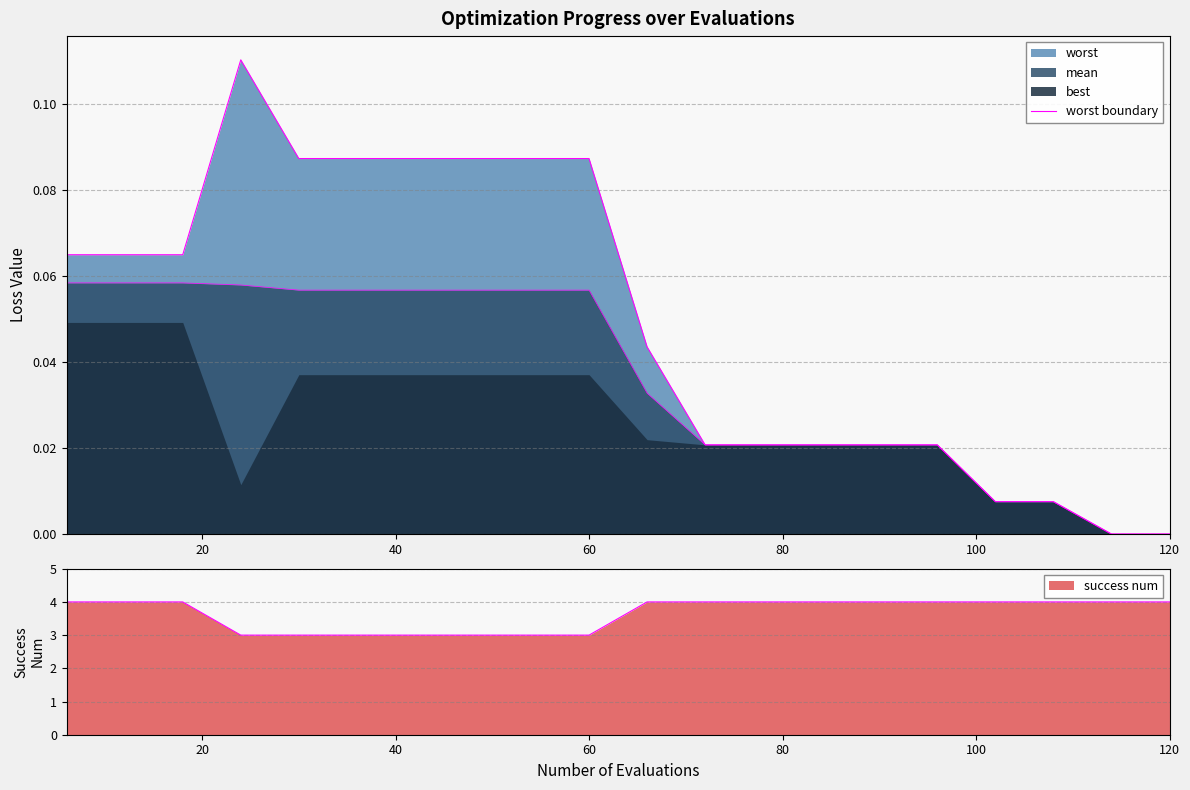

How many lines are shown in the chart?

1